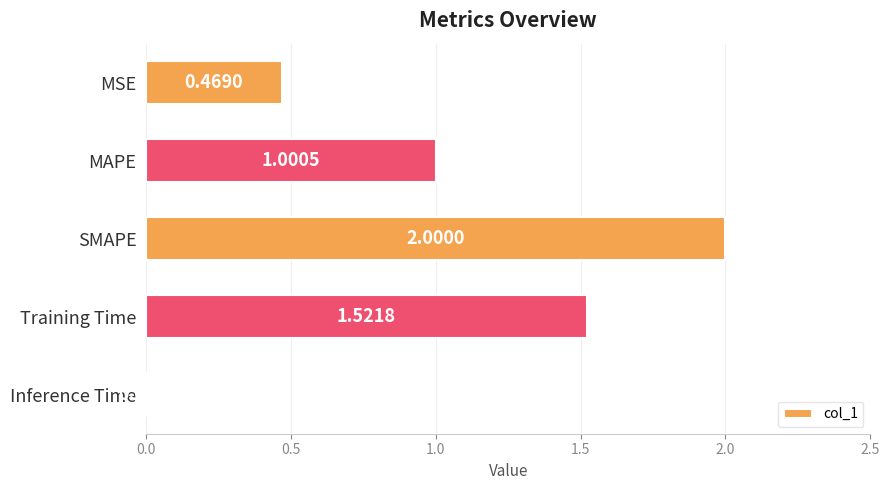

What is the difference between the maximum and minimum values?

2.0